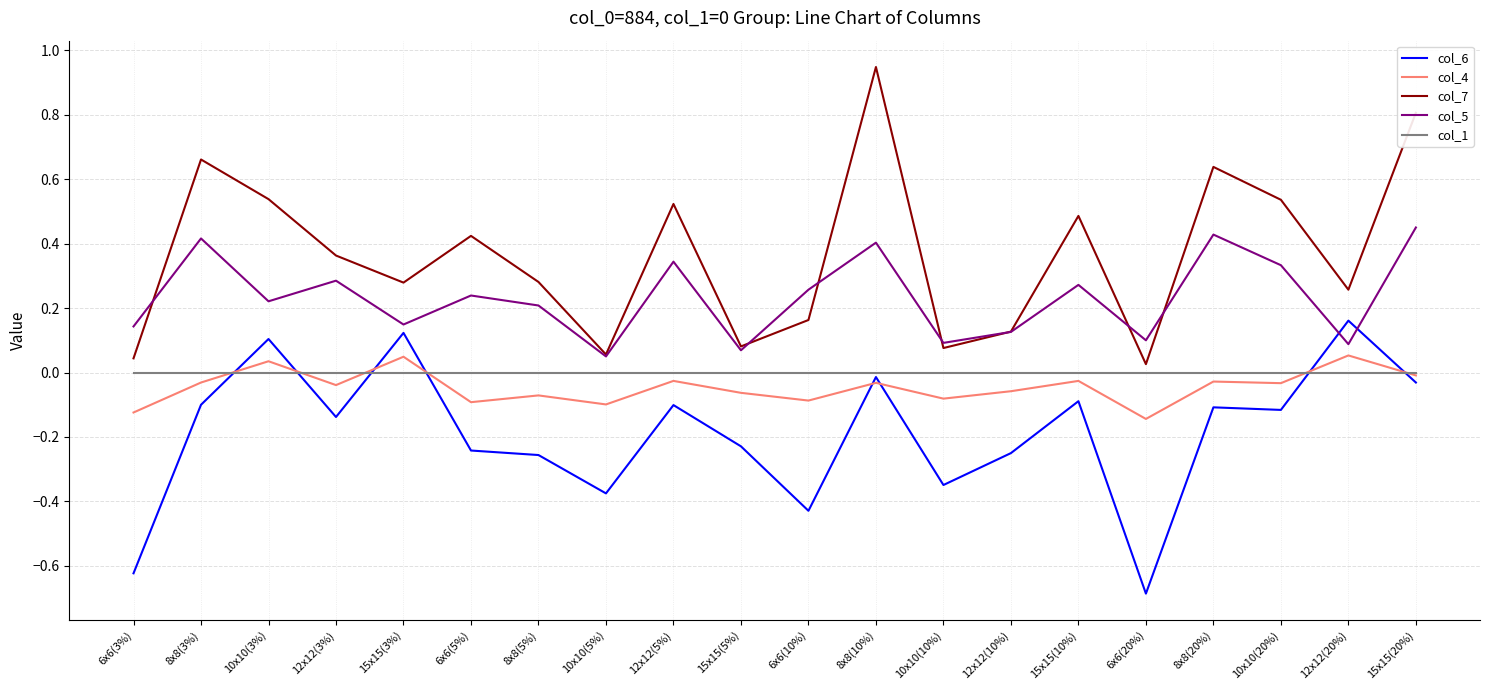

Which series ends up on top after the final intersection of col_5 and col_7?

col_7